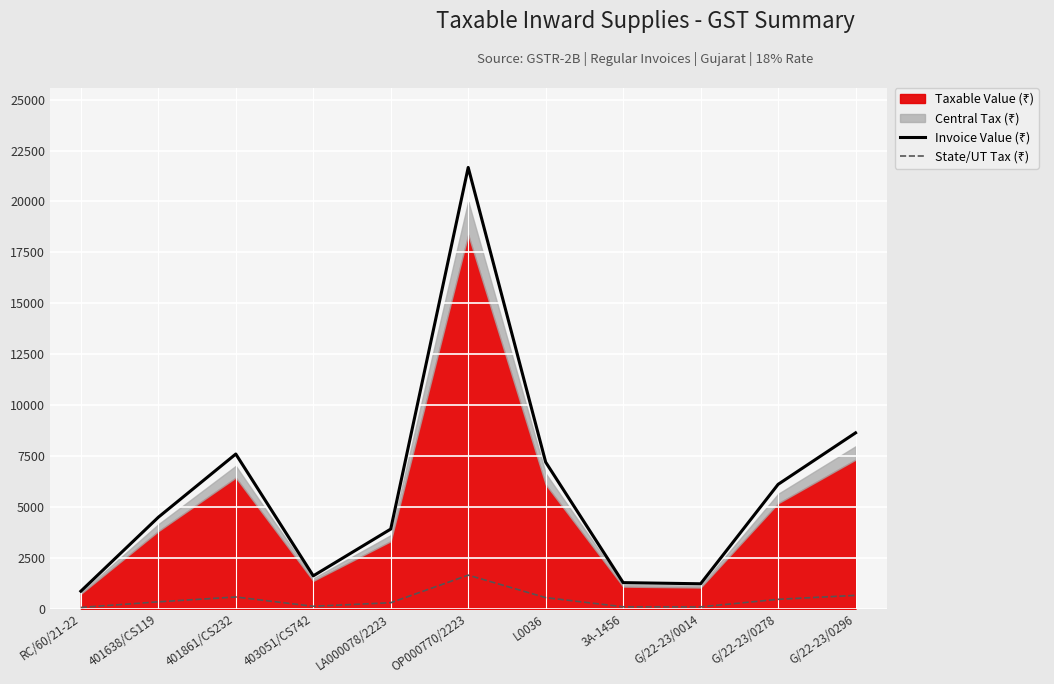

What is the lowest value of the Invoice Value (₹) series?

864.0